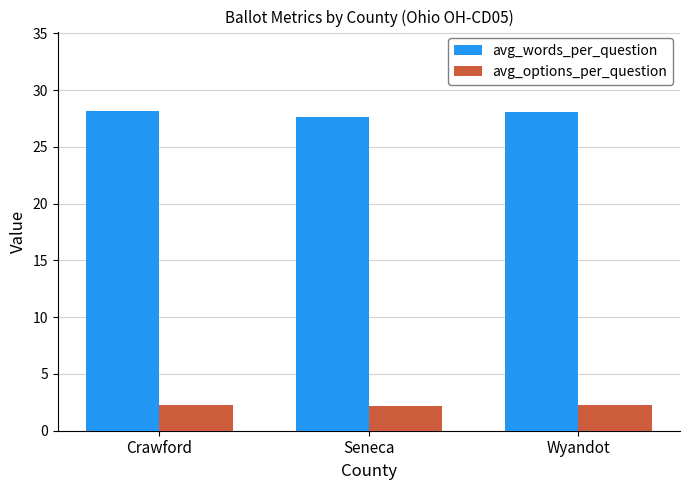

What is the label of the 1st bar from the right?

Wyandot